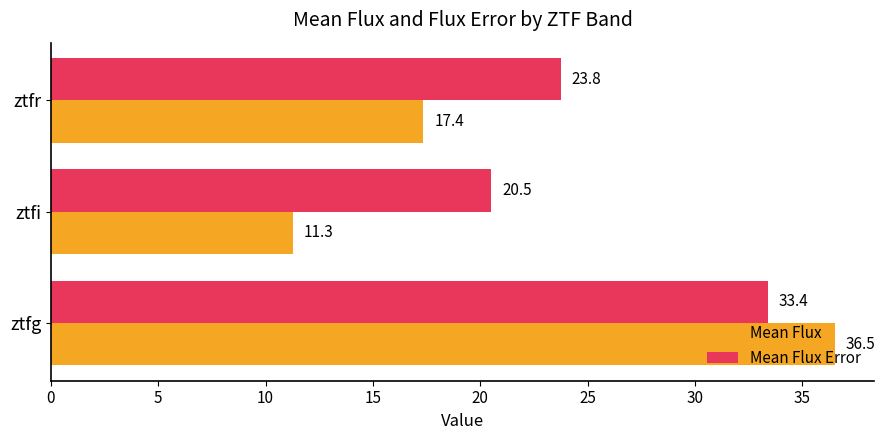

True or false: Mean Flux has a value of 19.4 at ztfi.

False